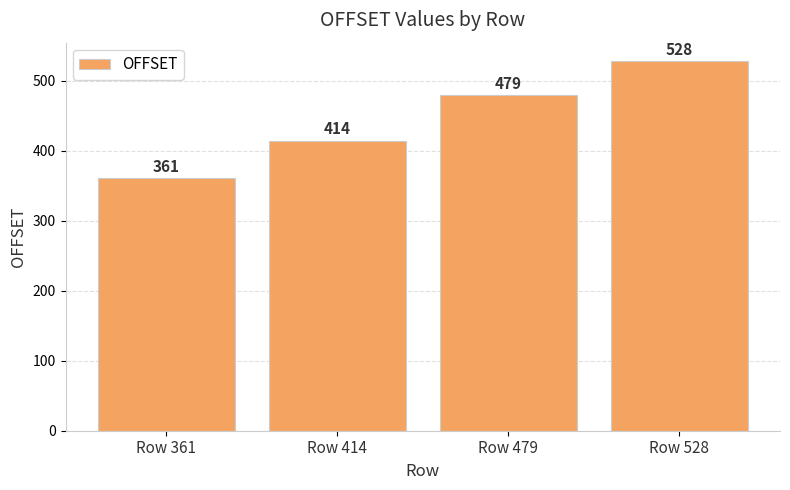

Rank the categories by value from highest to lowest.

Row 528, Row 479, Row 414, Row 361